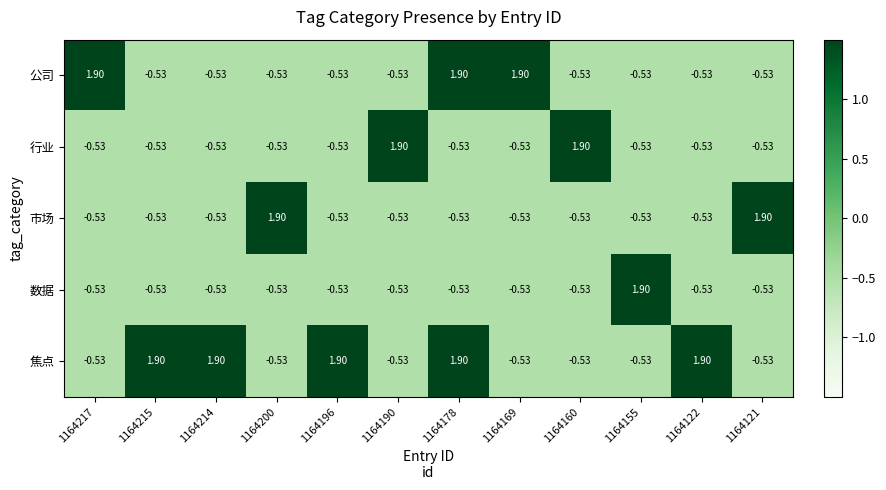

Is the value of 市场 at 1164217 greater than the value of 公司 at 1164169?

No